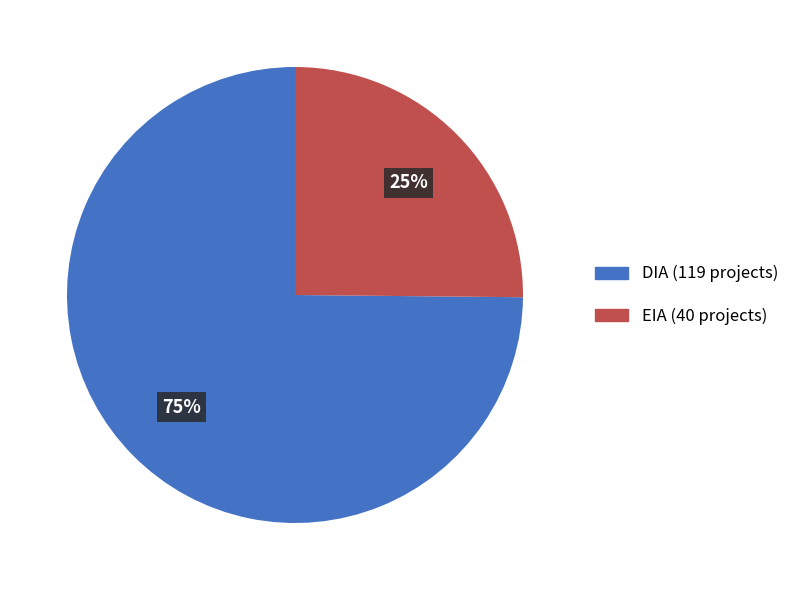

Do EIA and DIA together represent more than half of the pie?

Yes